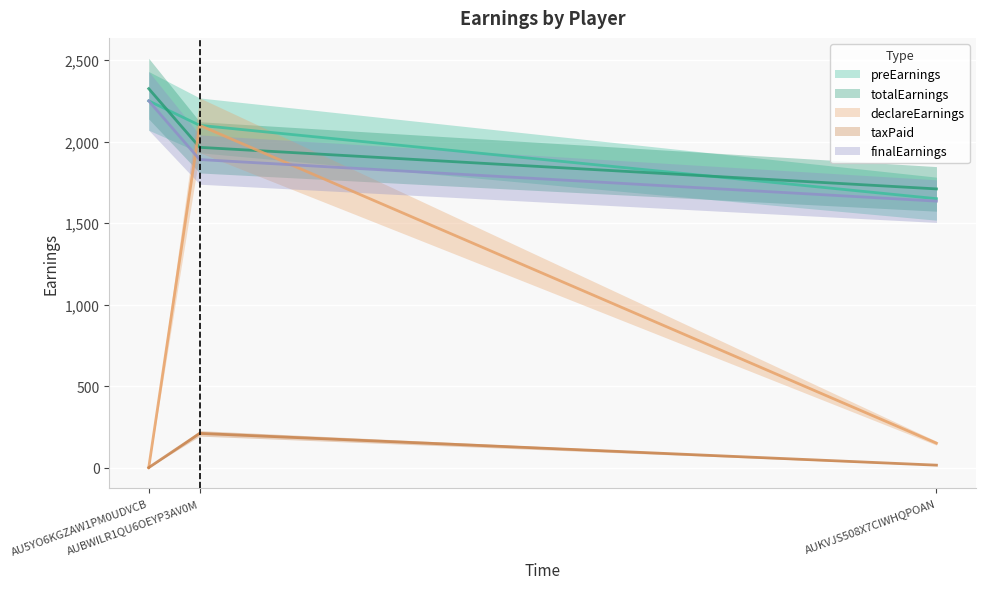

What is the value of the declareEarnings point at the 2nd from the left?

2100